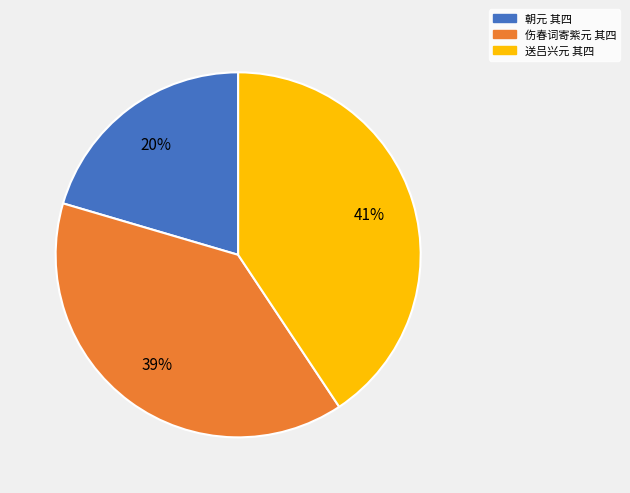

Is the sum of 送吕兴元 其四 and 朝元 其四 greater than half?

Yes